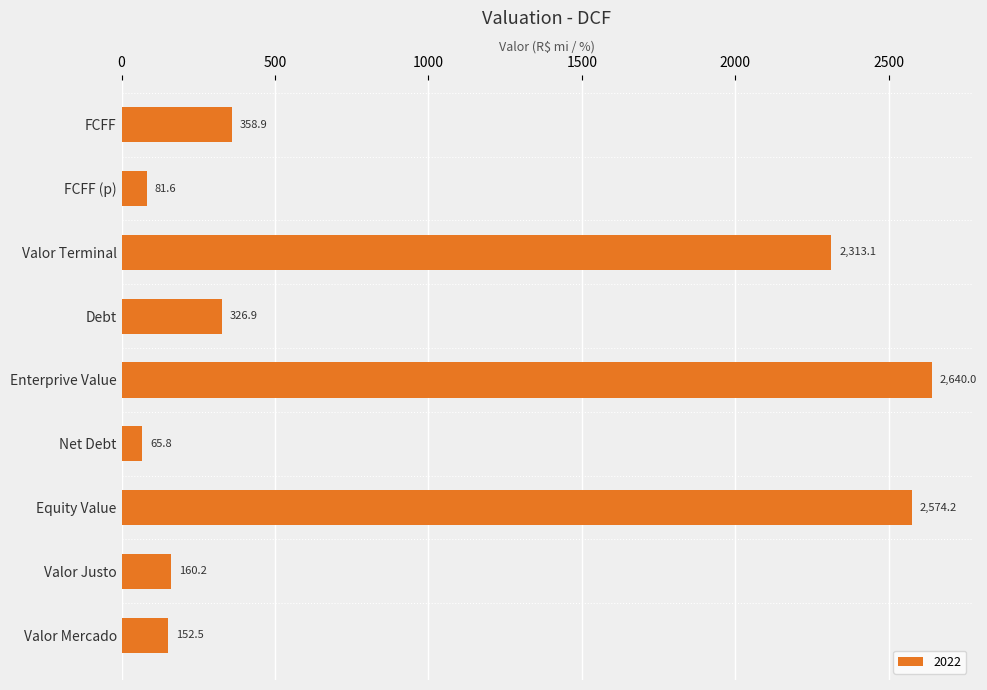

At which category does the chart reach its minimum across all series?

Net Debt